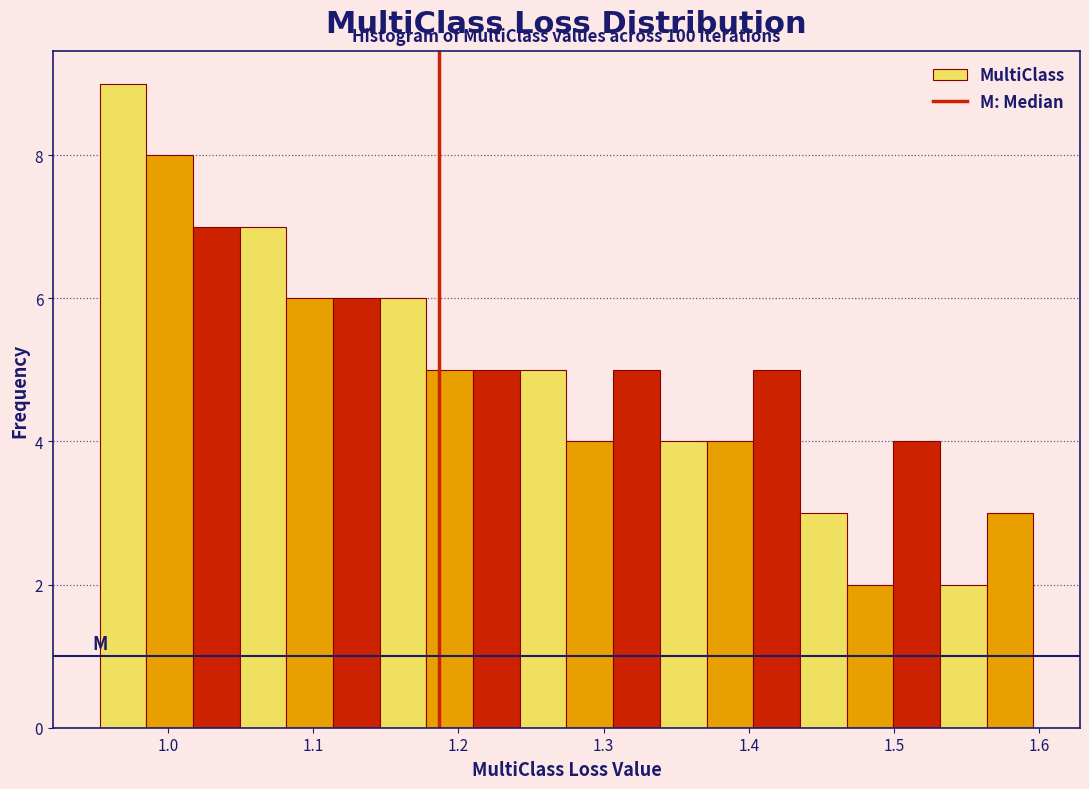

Read against the x-axis, roughly where is the centre of the tallest bar?

0.97